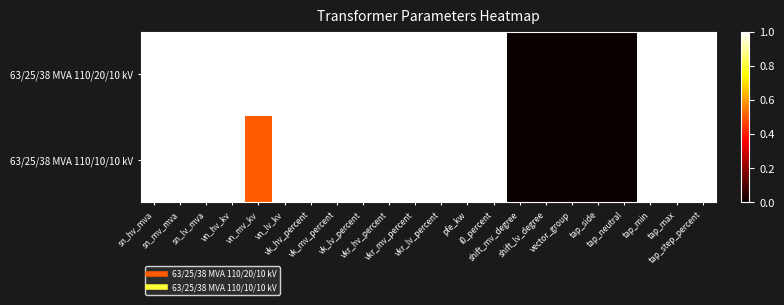

What is the total value across all series at vn_mv_kv?

1.5